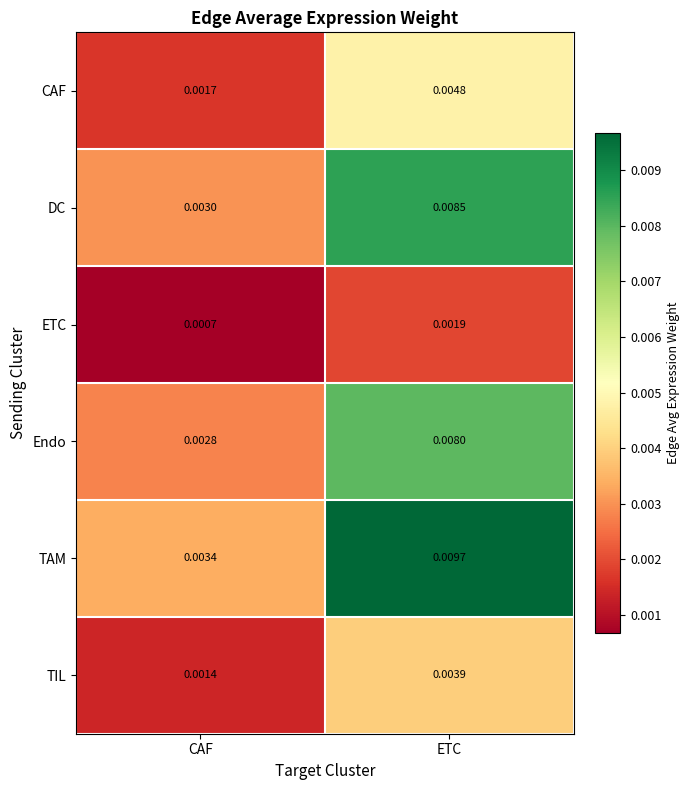

Which category has the lowest value in the ETC series?

CAF